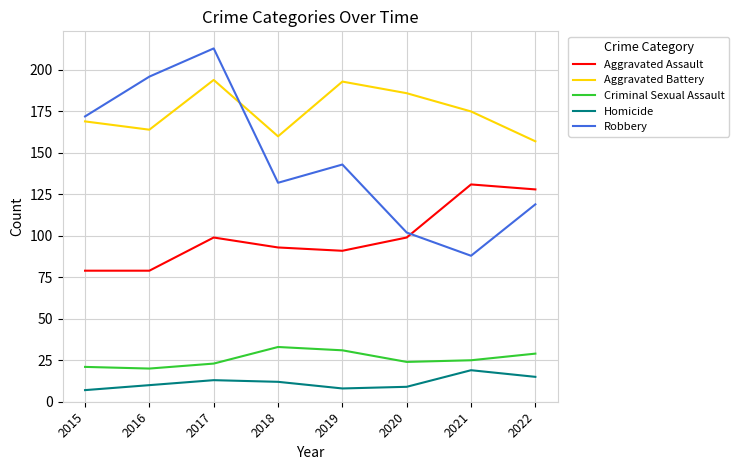

How many series are shown in this chart?

5